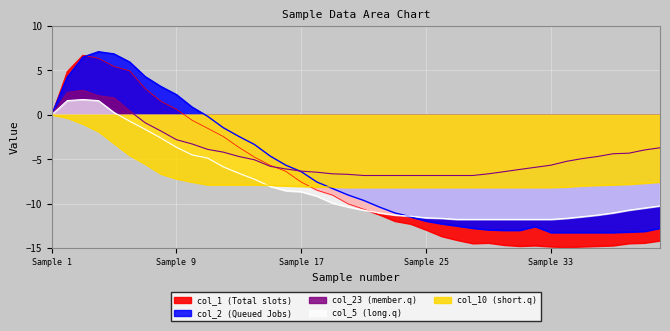

True or false: col_23 and col_10 cross at least once.

False